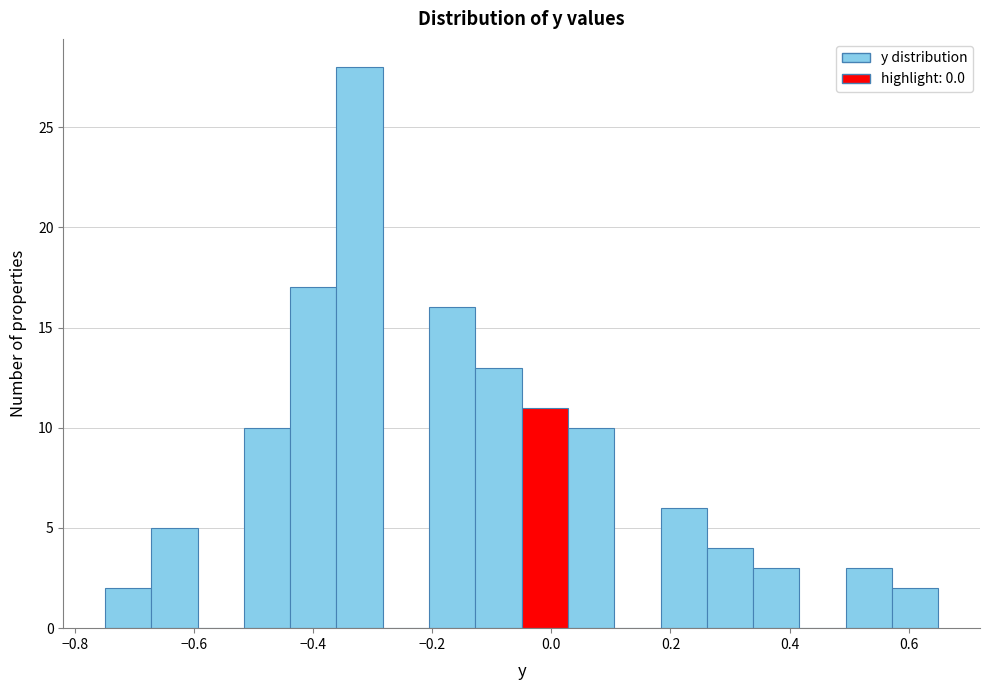

Around what value on the x-axis is the tallest bar? Give the approximate position of its centre, as read against the axis.

-0.32